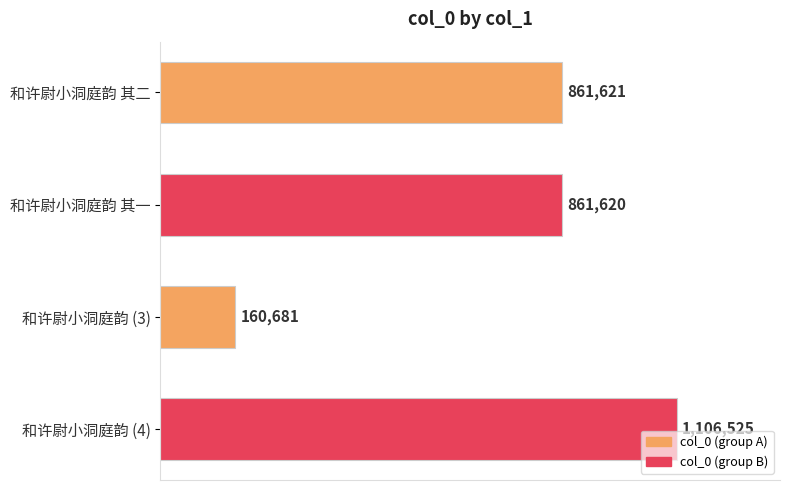

Rank the categories by value from lowest to highest.

和许尉小洞庭韵 (3), 和许尉小洞庭韵 其一, 和许尉小洞庭韵 其二, 和许尉小洞庭韵 (4)